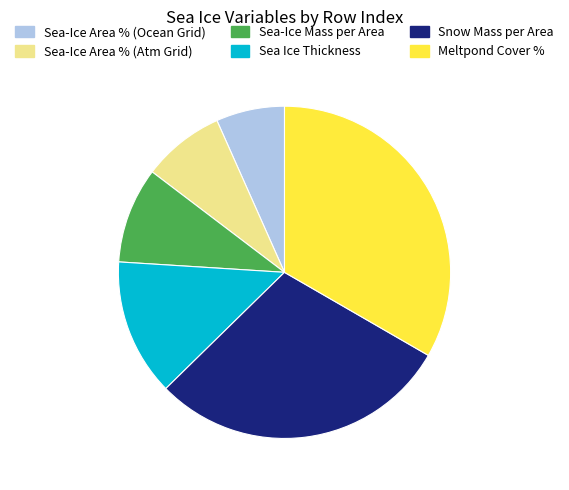

Does any single category account for the majority?

No